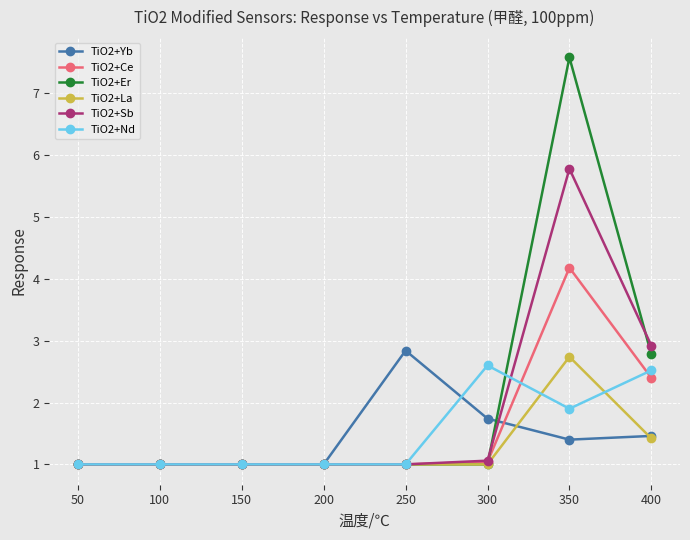

What is the average value of the TiO2+Sb series?

1.8